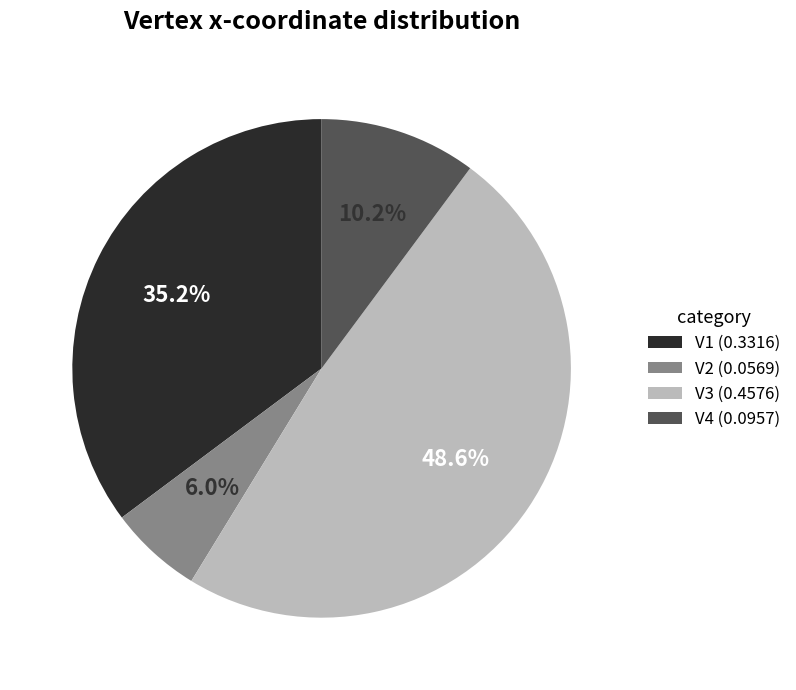

Between V3 and V4, which is larger?

V3